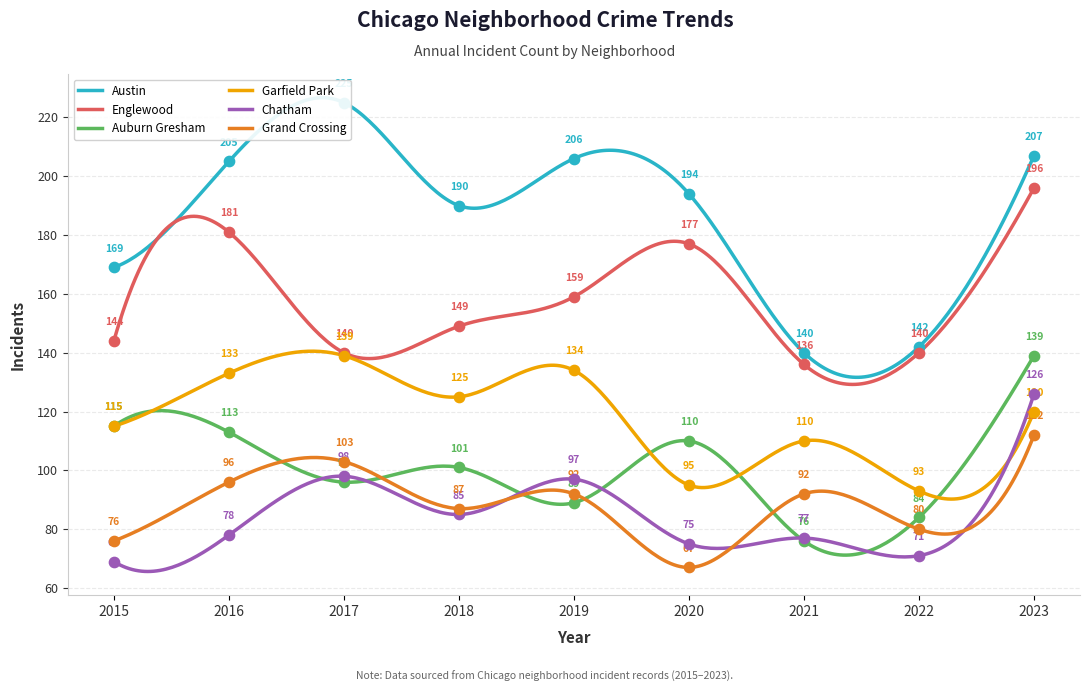

At how many categories does at least one series exceed 198?

4